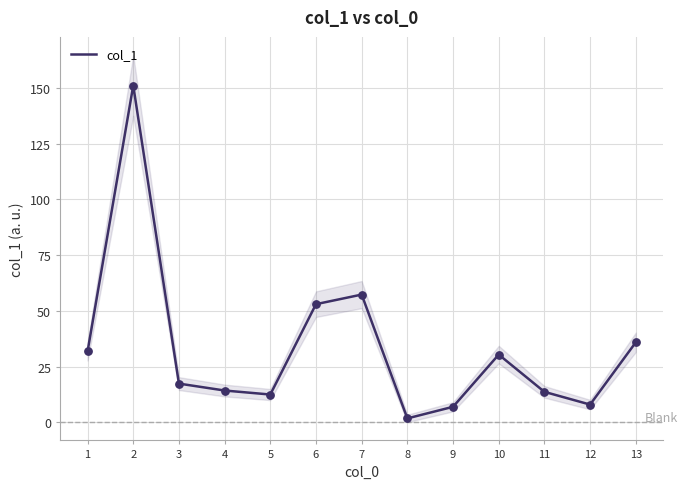

What is the change in value from 2 to 4?

-136.7